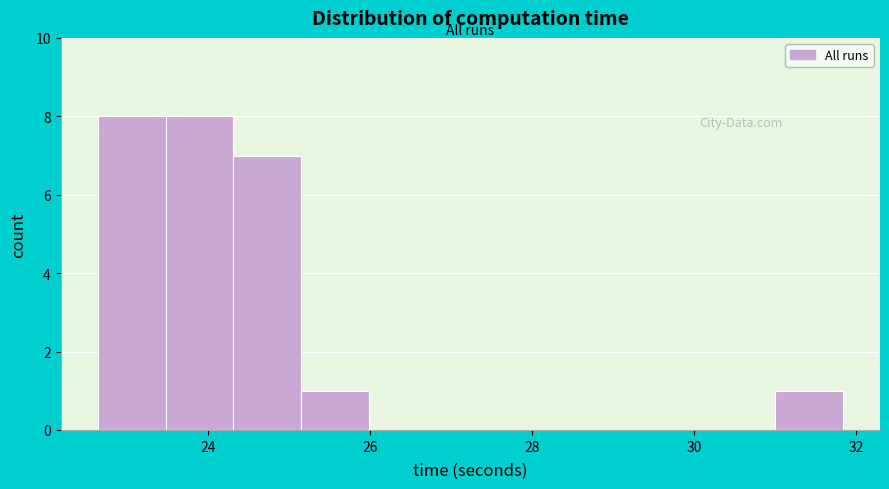

Reading left to right, transcribe this chart: for each bar, give the range it covers on the x-axis and its height. Neither the bar edges nor the heights are printed on the chart, so give them approximately, as read against the axes.

22.6 to 23.4: 8
23.4 to 24.4: 8
24.4 to 25.2: 7
25.2 to 26.0: 1
26.0 to 26.8: 0
26.8 to 27.6: 0
27.6 to 28.4: 0
28.4 to 29.4: 0
29.4 to 30.2: 0
30.2 to 31.0: 0
31.0 to 31.8: 1